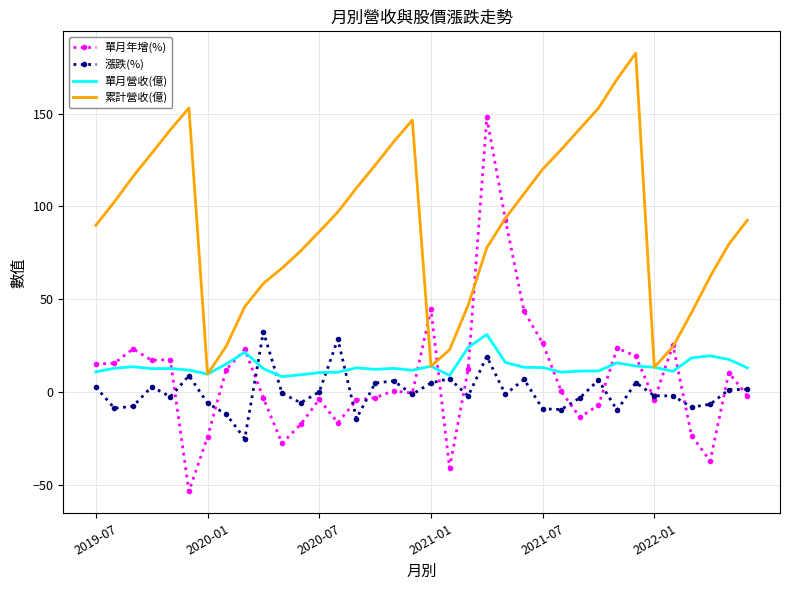

True or false: 累計營收(億) and 漲跌(%) intersect in this chart.

False